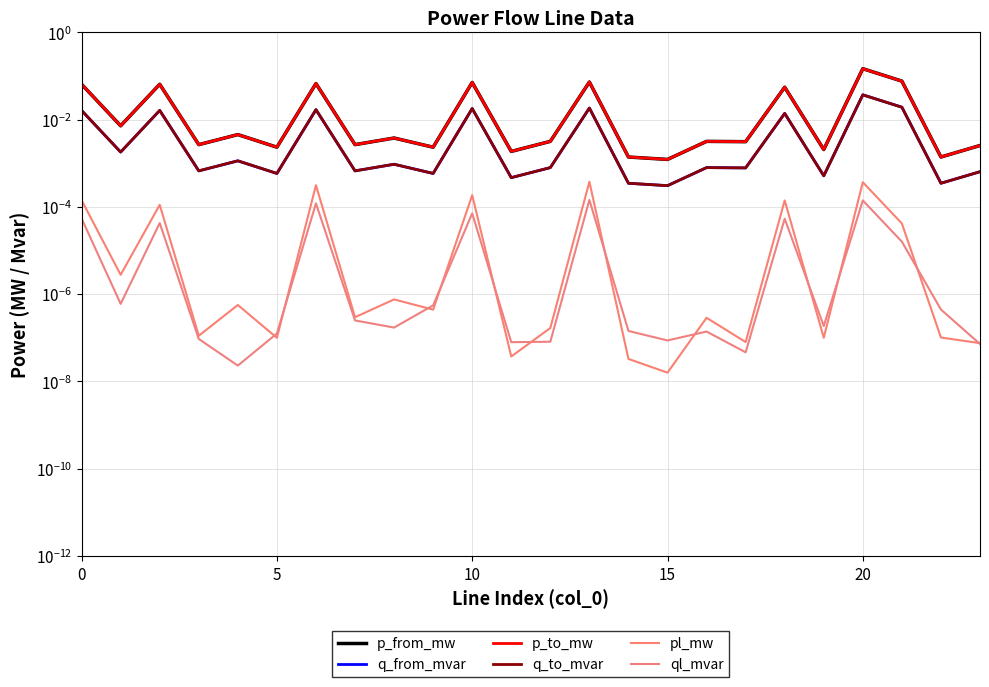

At which category is the sum across all series the highest?

20